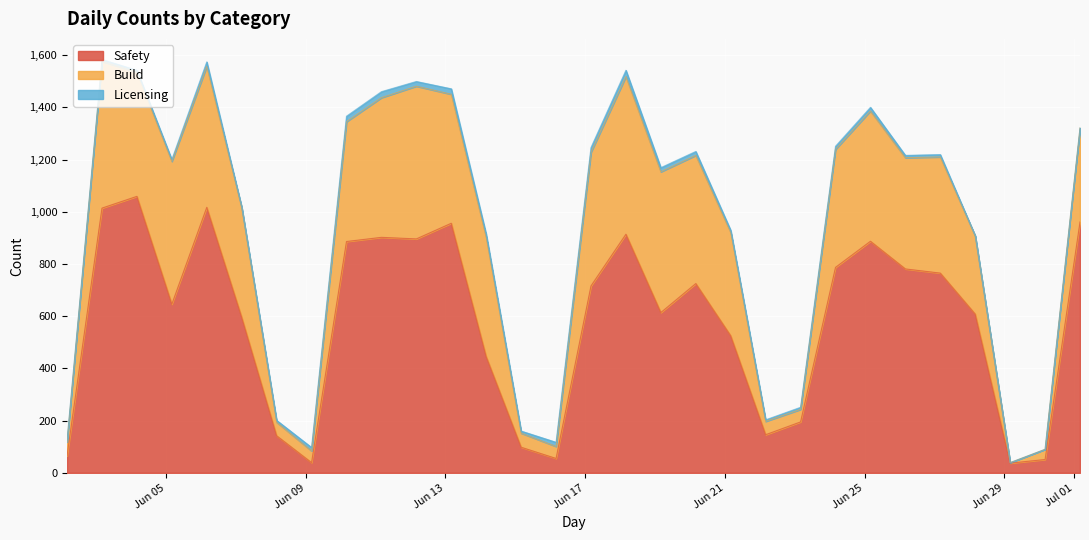

List the series in order of their peak value, lowest first.

Licensing, Build, Safety